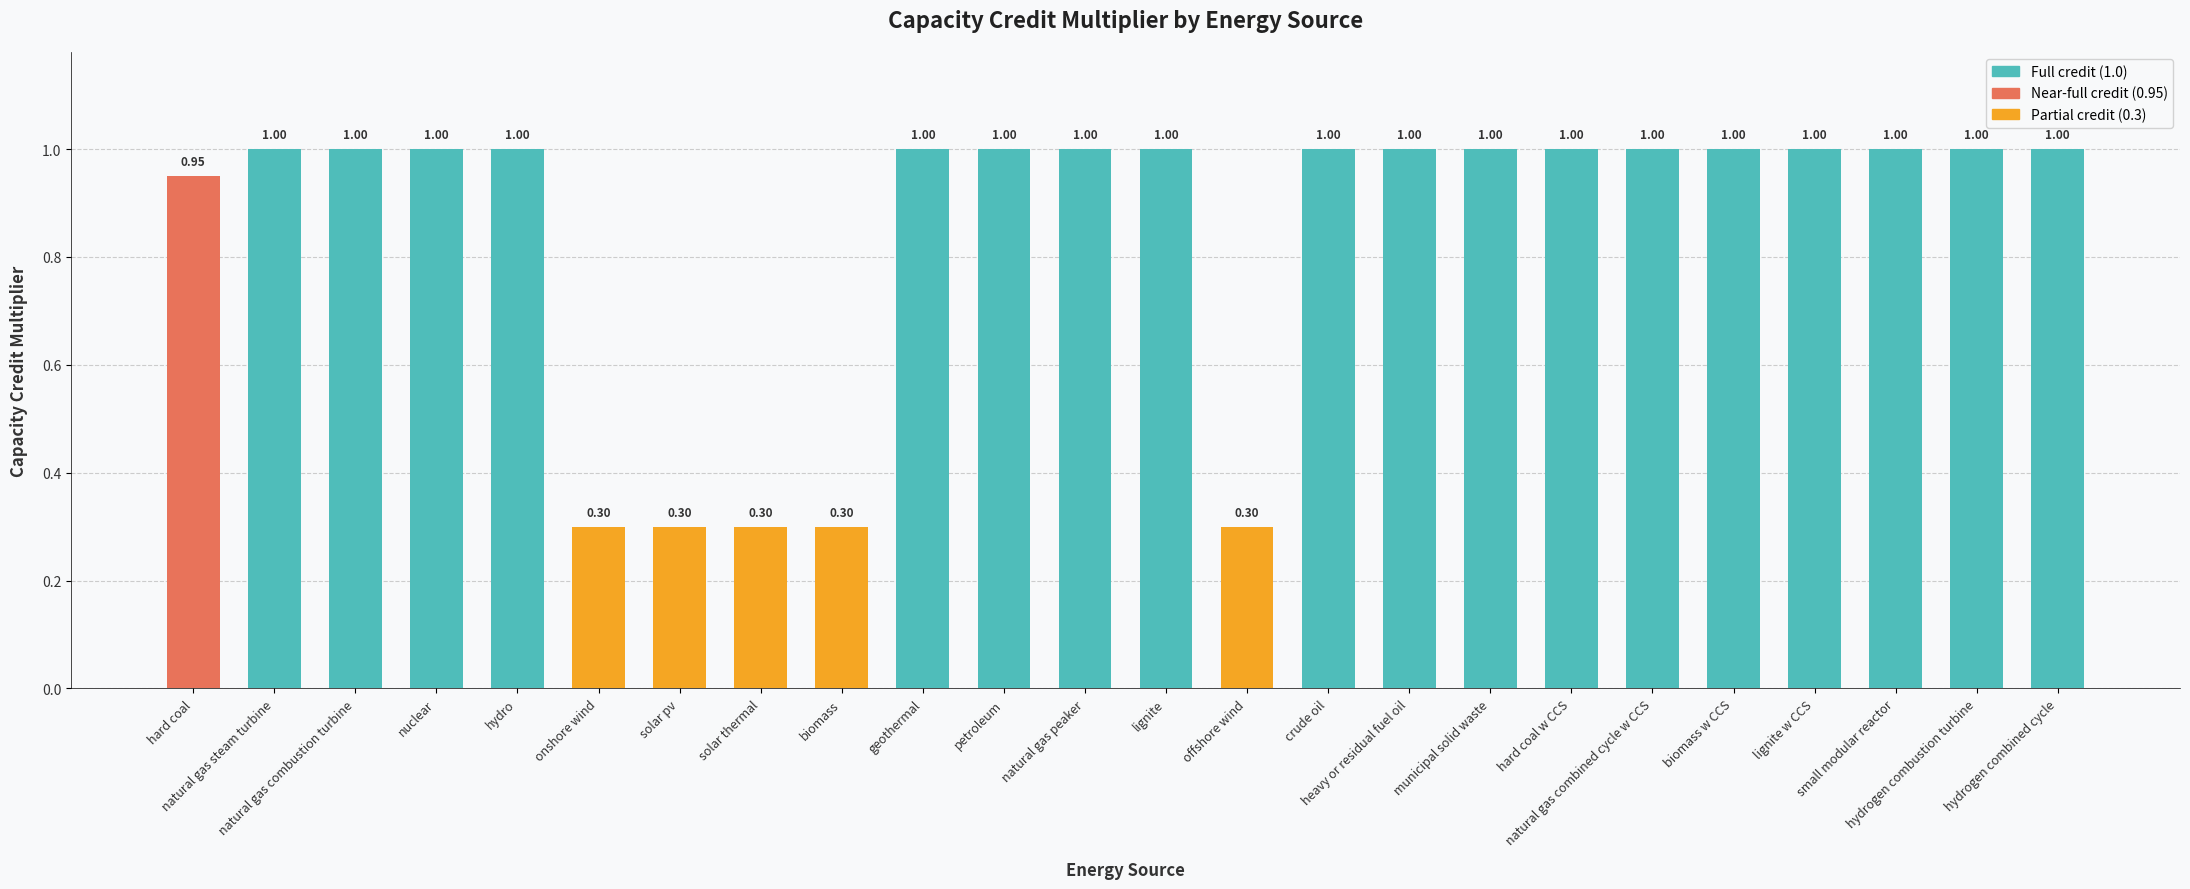

Is it true that the value at natural gas combined cycle w CCS is 0.5?

False